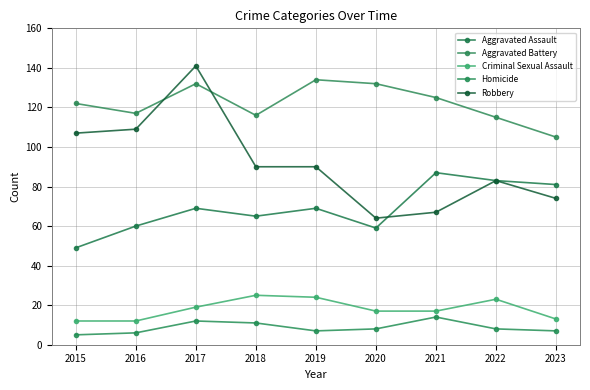

In Aggravated Battery, how many points are higher than both neighbors (excluding endpoints)?

2